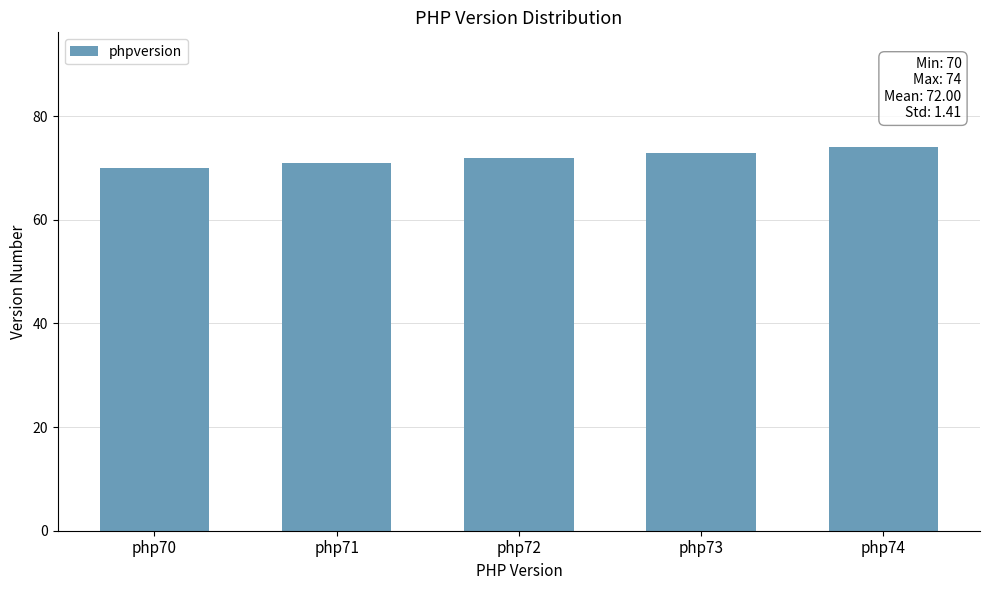

Which has a higher value, php72 or php73?

php73